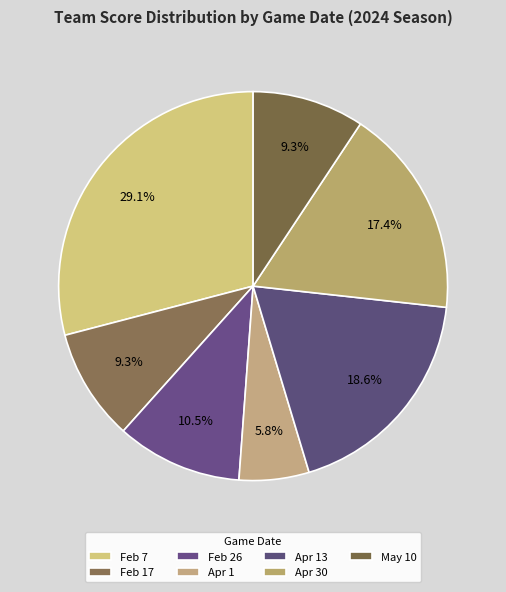

Is there any slice that represents more than half of the pie?

No